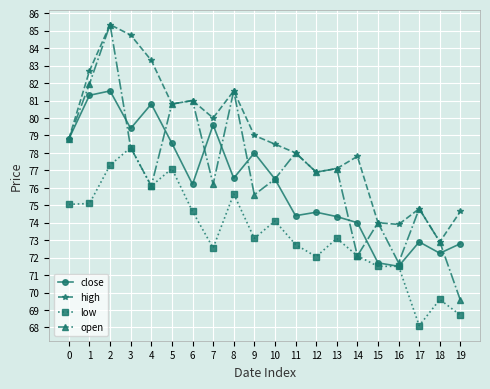

The value of high at 9 is 25.2. True or false?

False